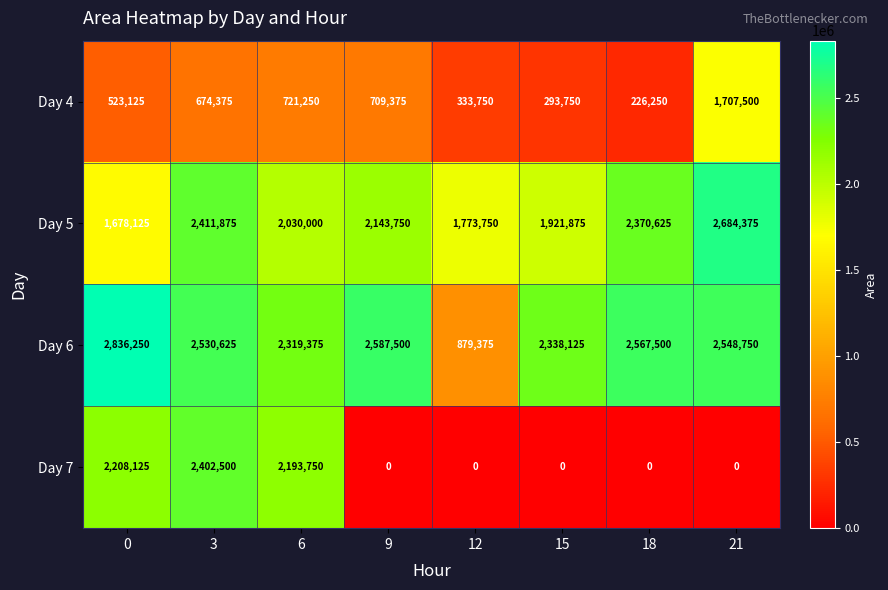

How many series are shown in this chart?

4